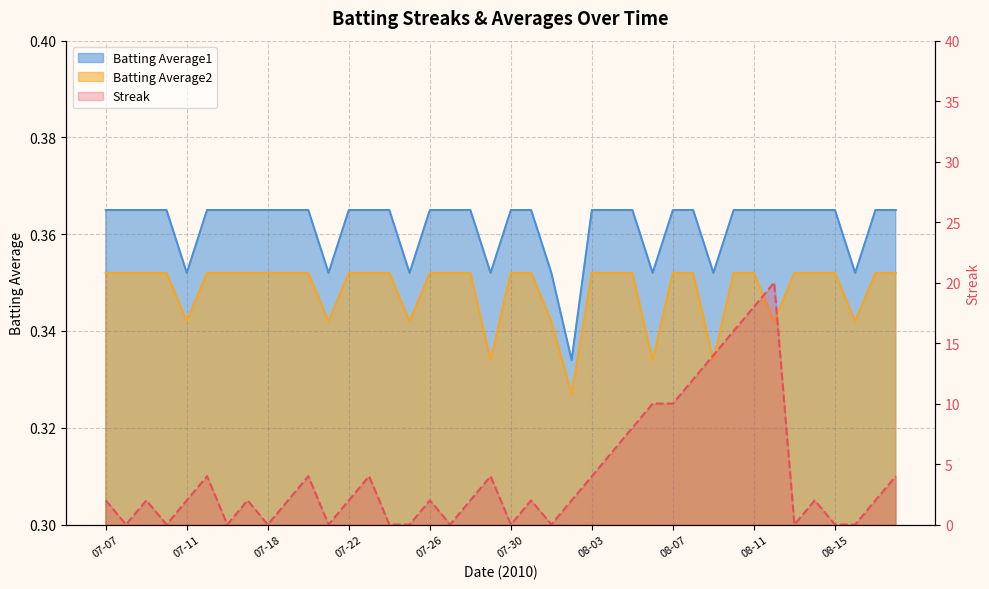

Which category has the lowest value across all series?

07-08